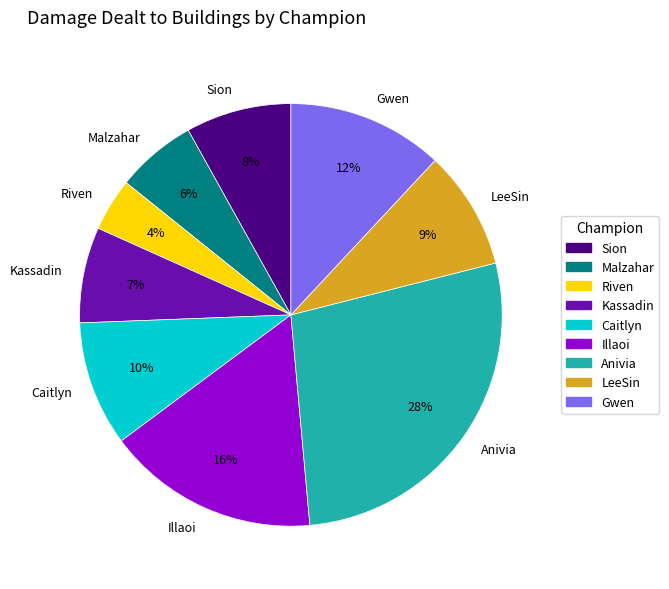

Which slice is the smallest?

Riven